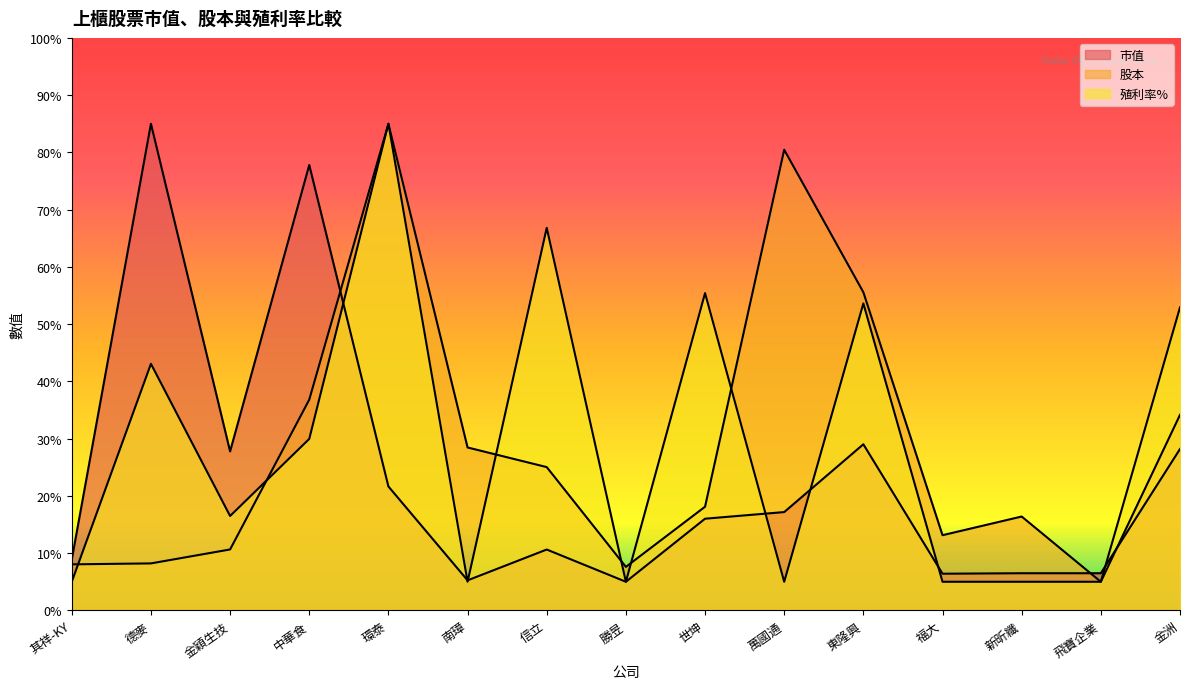

What is the sum of the 殖利率% values at 金穎生技 and 其祥-KY?

21.5